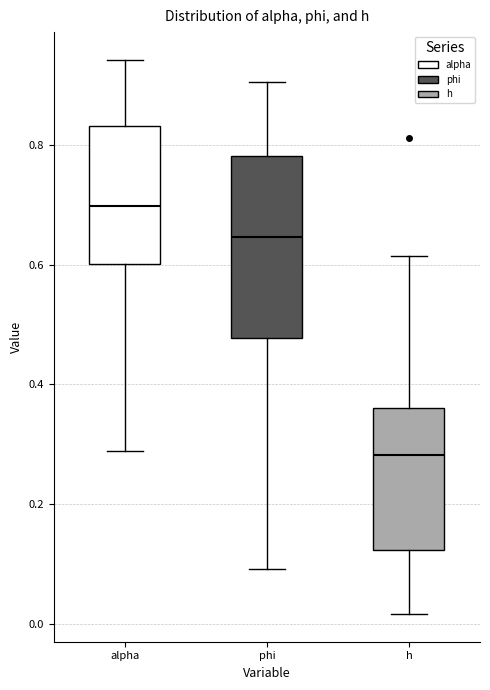

Which box's median line is the highest?

alpha